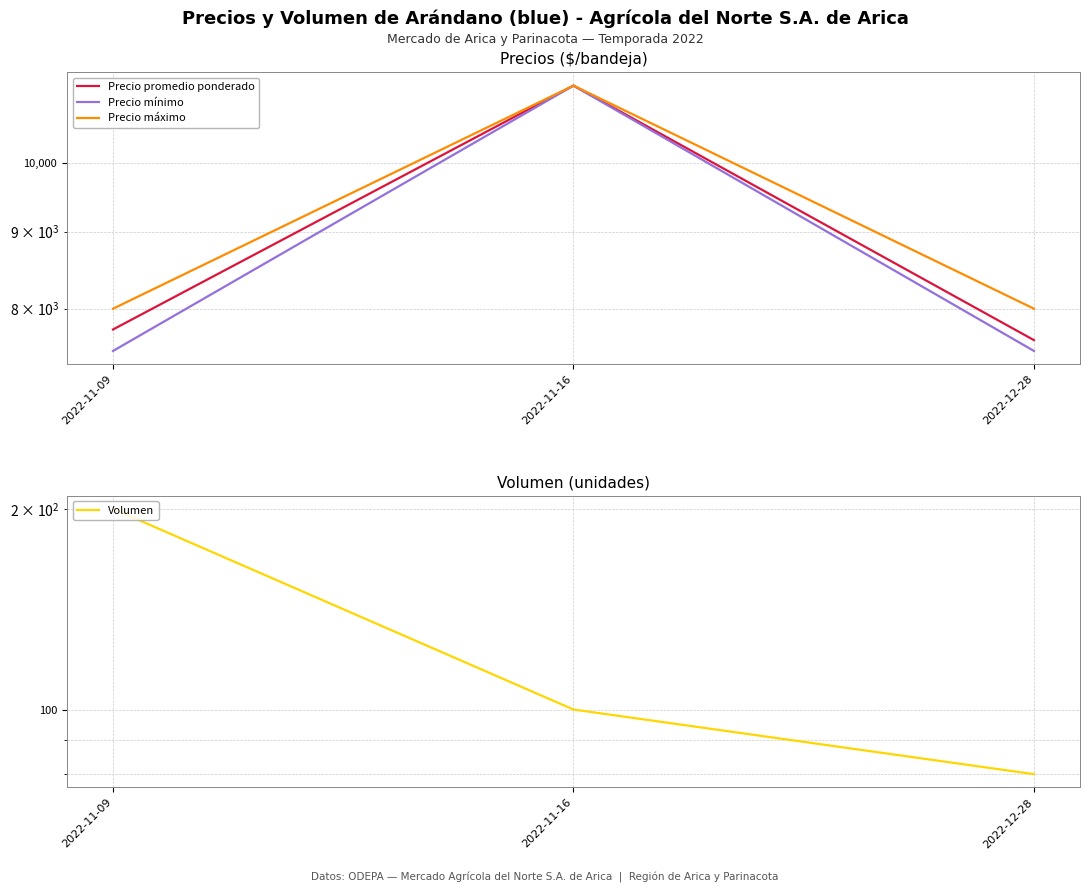

At which label is Precio máximo closest to 9625?

2022-11-09